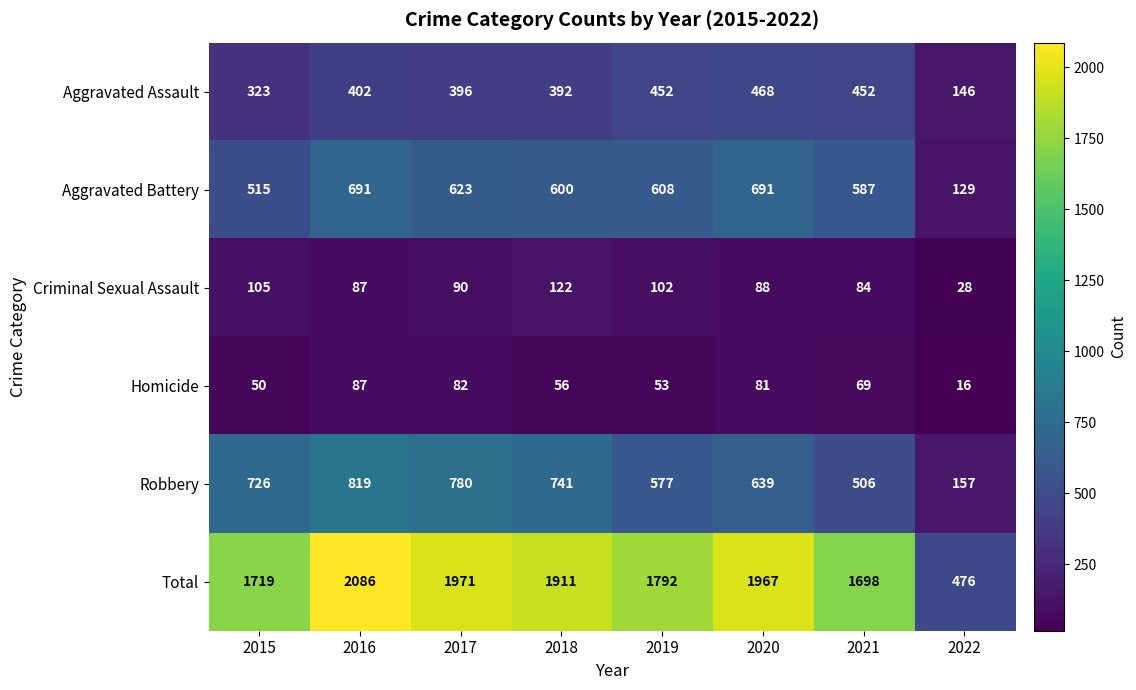

What is the smallest value displayed?

16